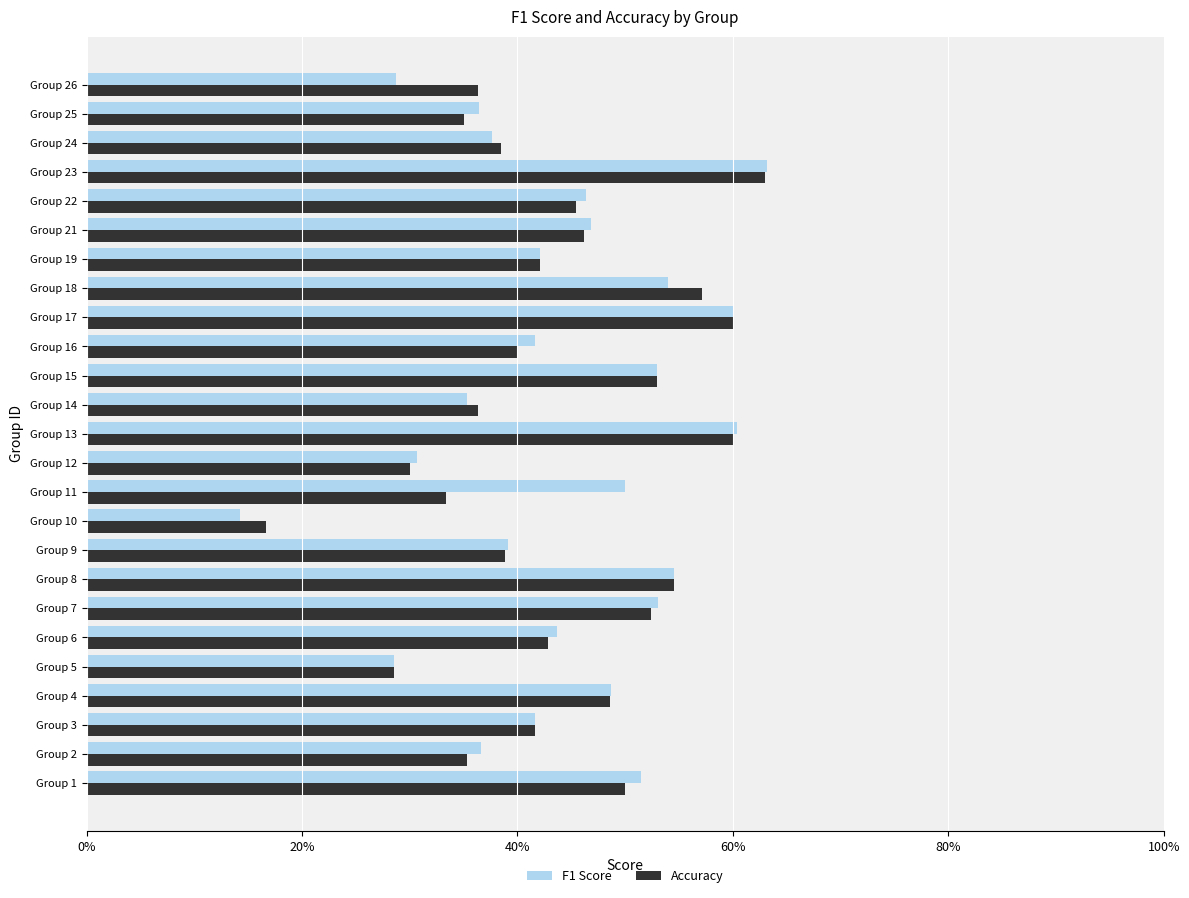

Which series has the largest total across all categories?

F1 Score